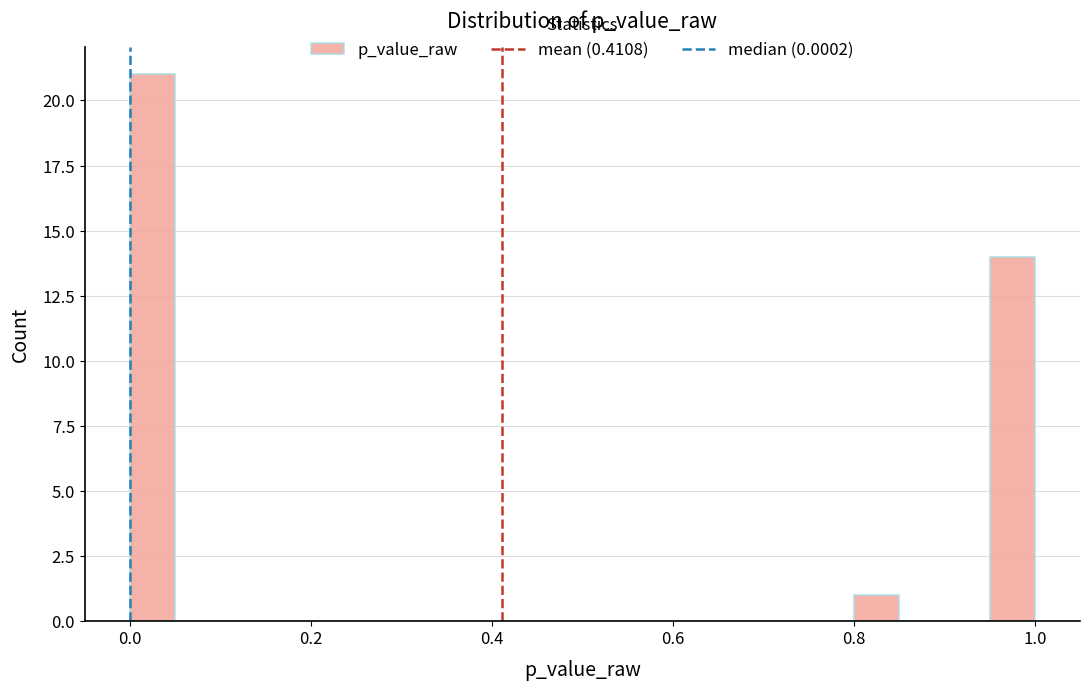

Around what value on the x-axis is the tallest bar? Give the approximate position of its centre, as read against the axis.

0.02